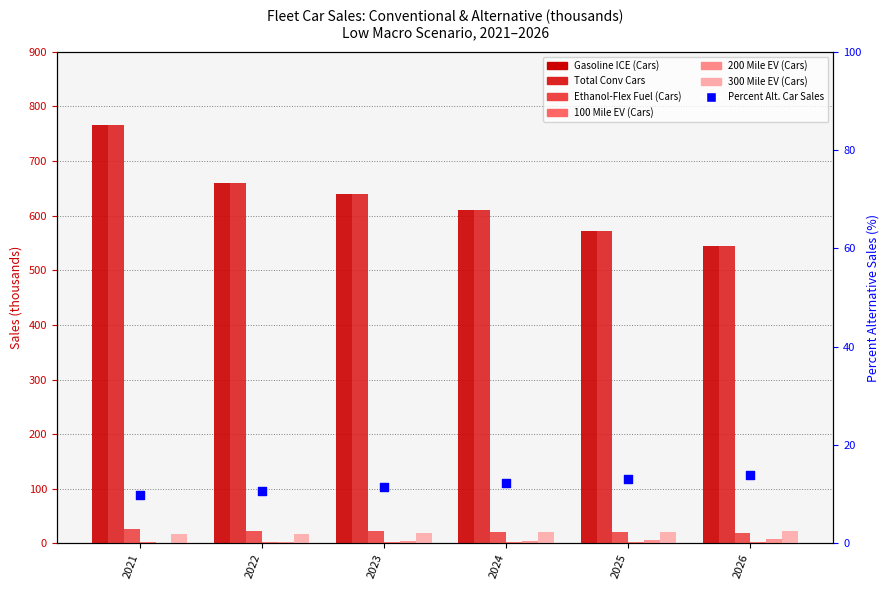

Which series has the largest Y range (max minus min)?

Gasoline ICE (Cars)